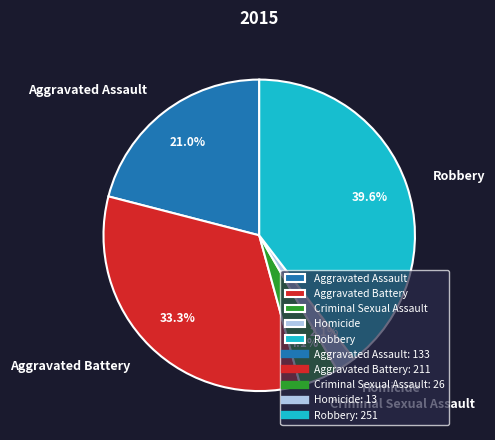

To the nearest percent, what portion does Aggravated Battery represent?

33%